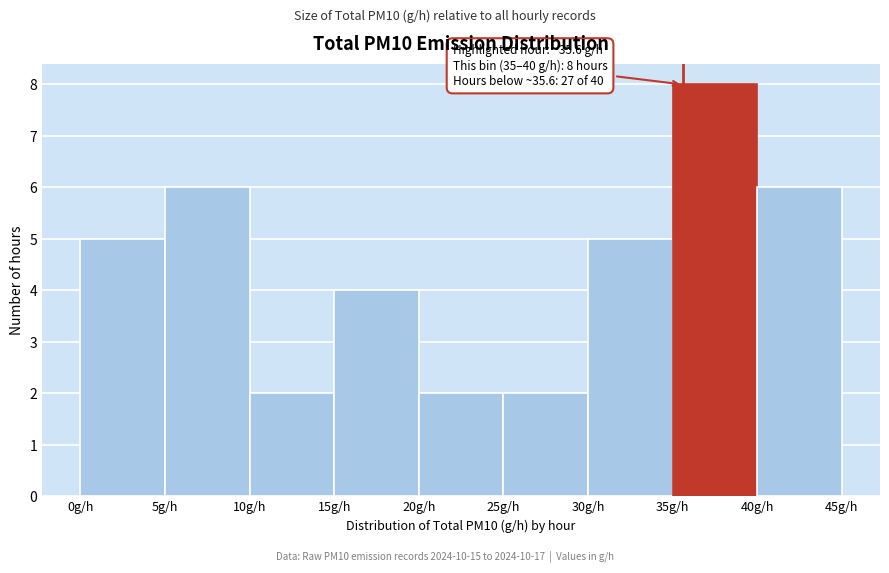

Over which range of the x-axis is the bar tallest?

35 to 40